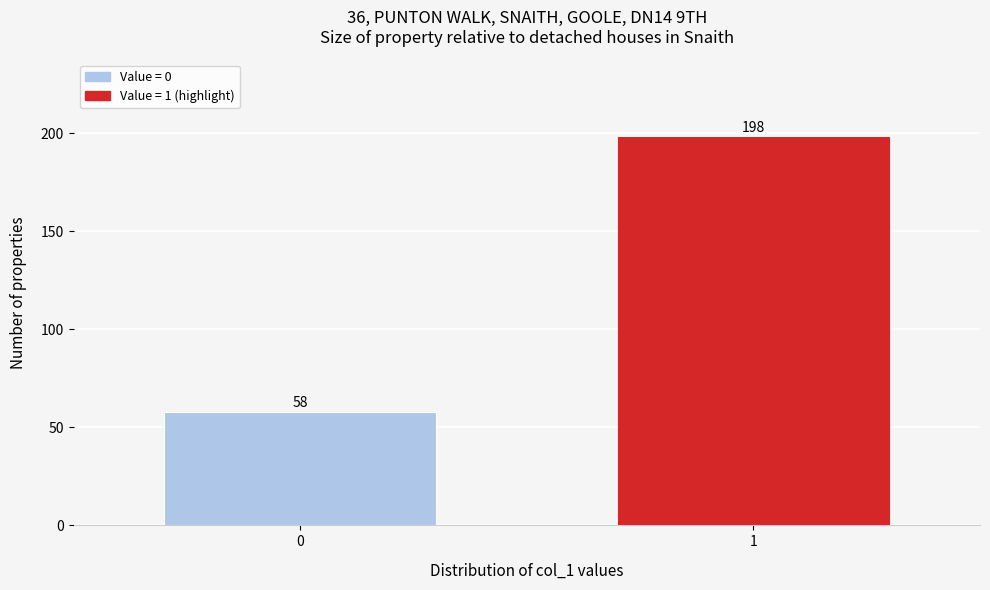

Reading right to left, list all the values displayed in this chart.

198	58